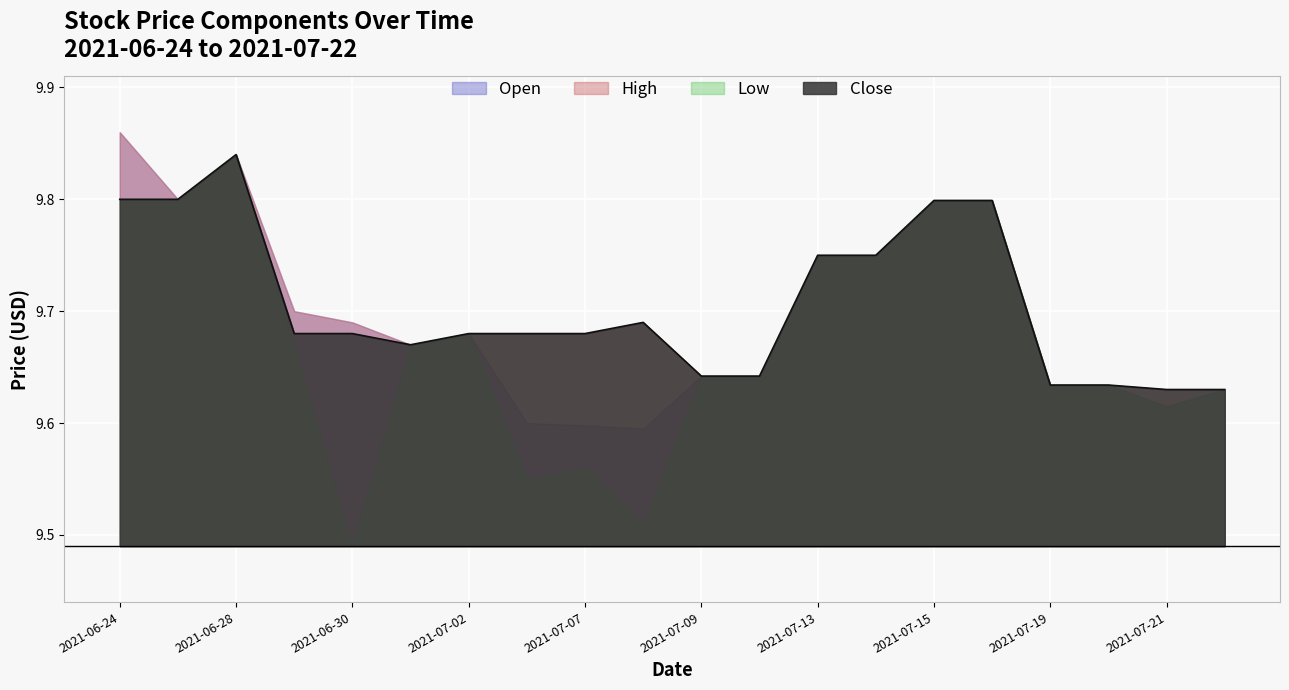

What is the average value of the Close series?

9.7